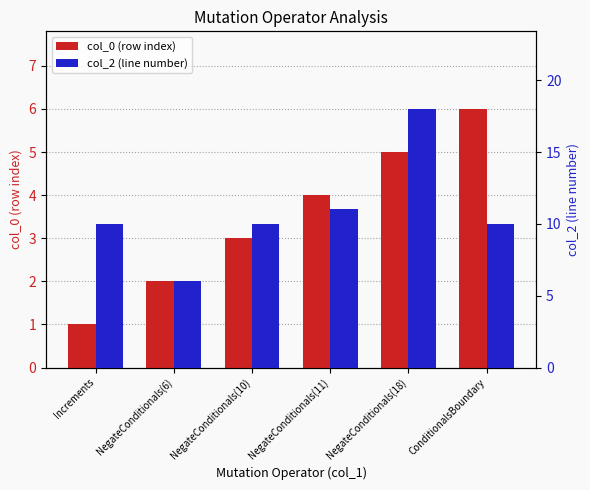

Is the value of col_2 (line number) at NegateConditionals(10) greater than the value of col_0 (row index) at NegateConditionals(6)?

Yes